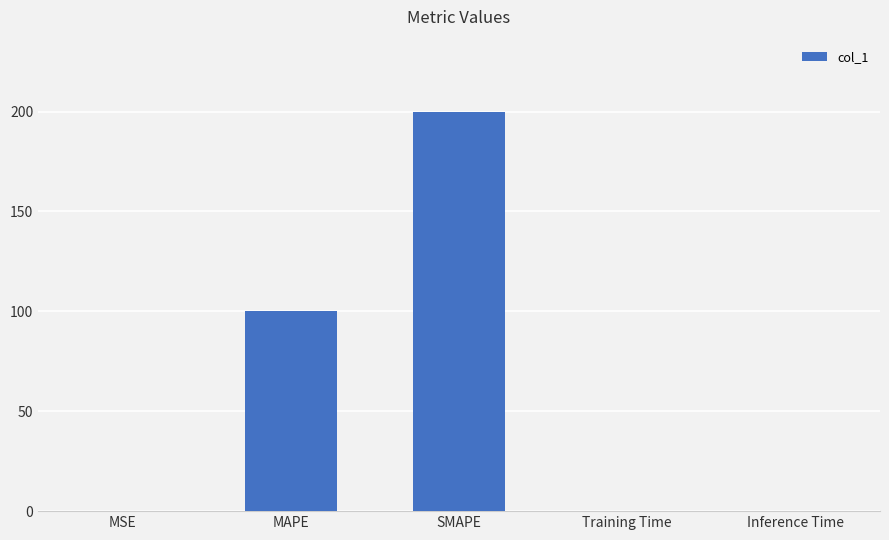

Read the value at Inference Time.

0.3